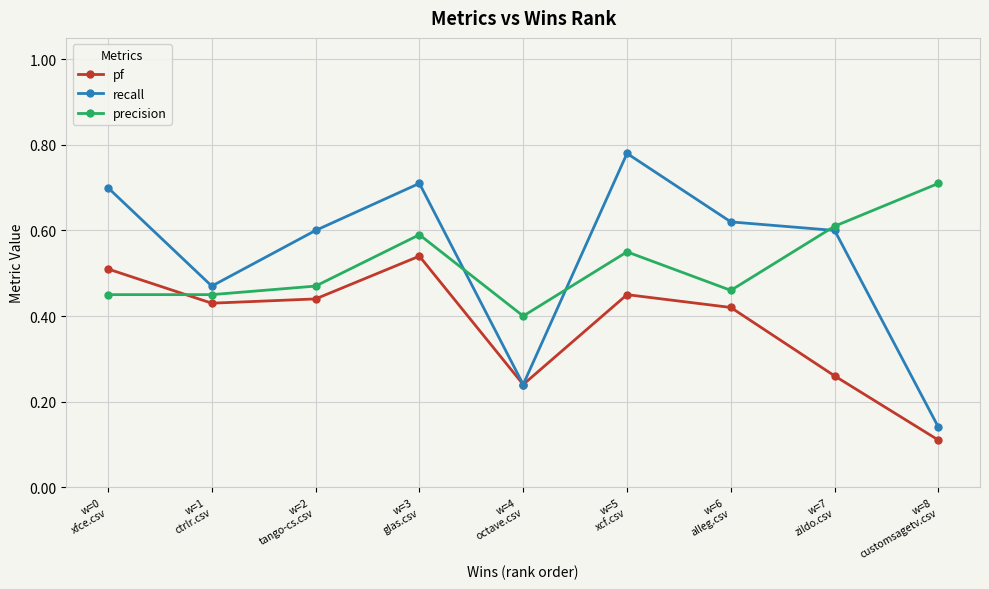

The pf series shows 0.7 at w=6
alleg.csv. True or false?

False